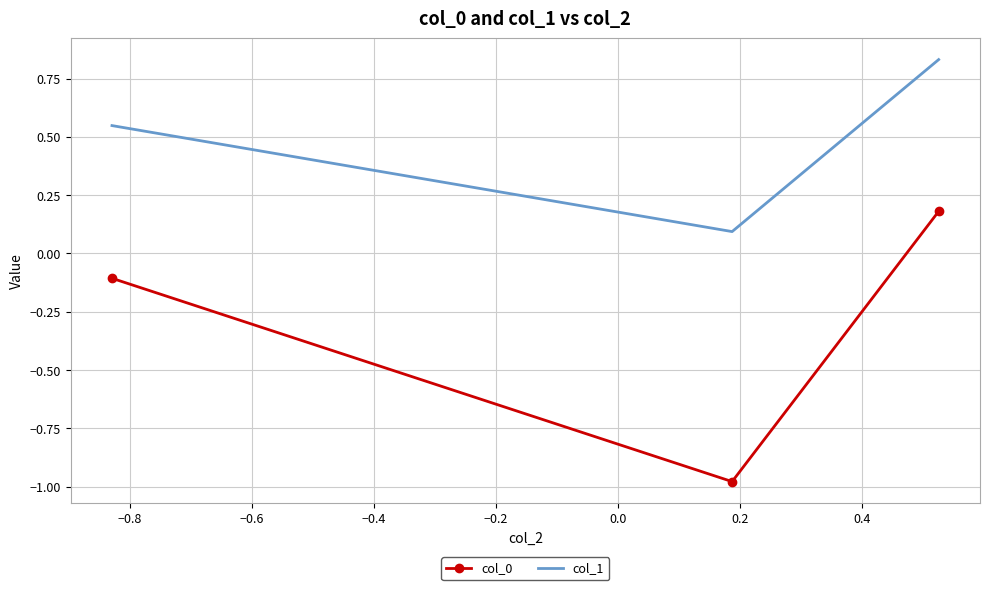

At how many categories does at least one series exceed 0?

3